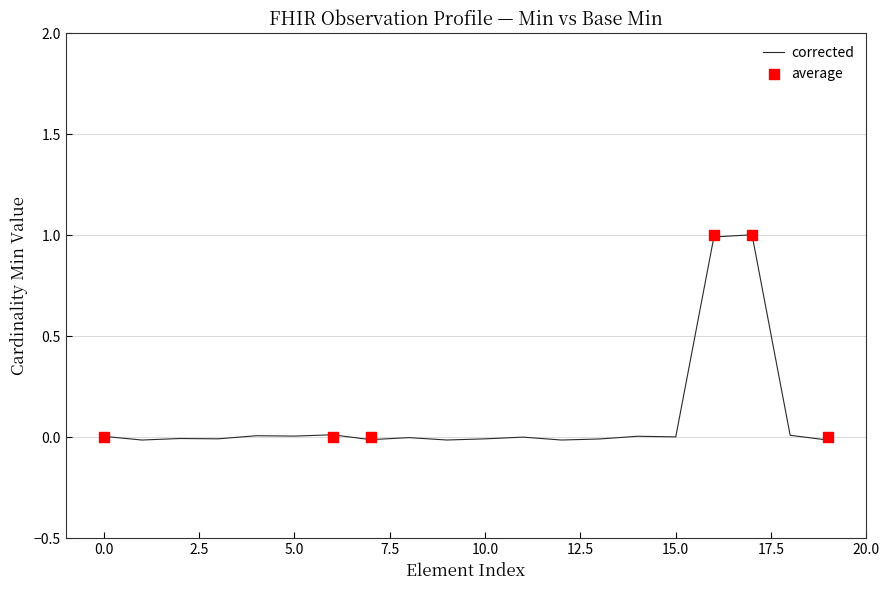

What are all the series names shown in the legend?

corrected, average